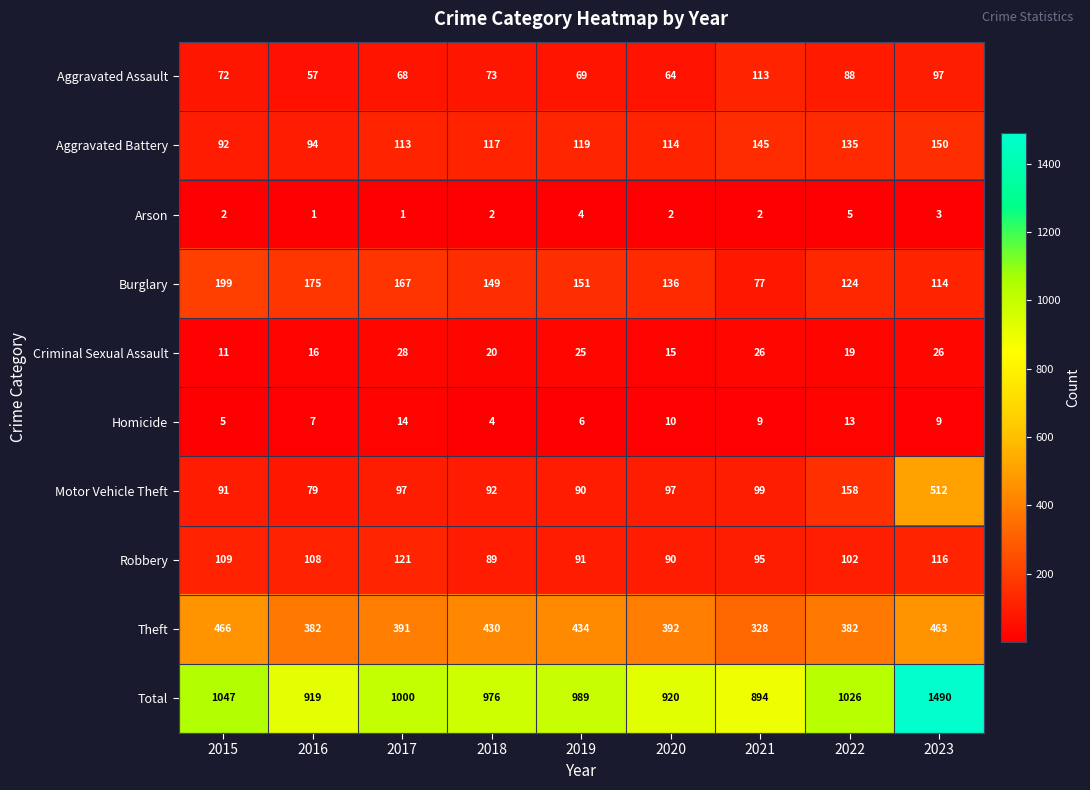

Which label corresponds to the largest value in the chart?

2023